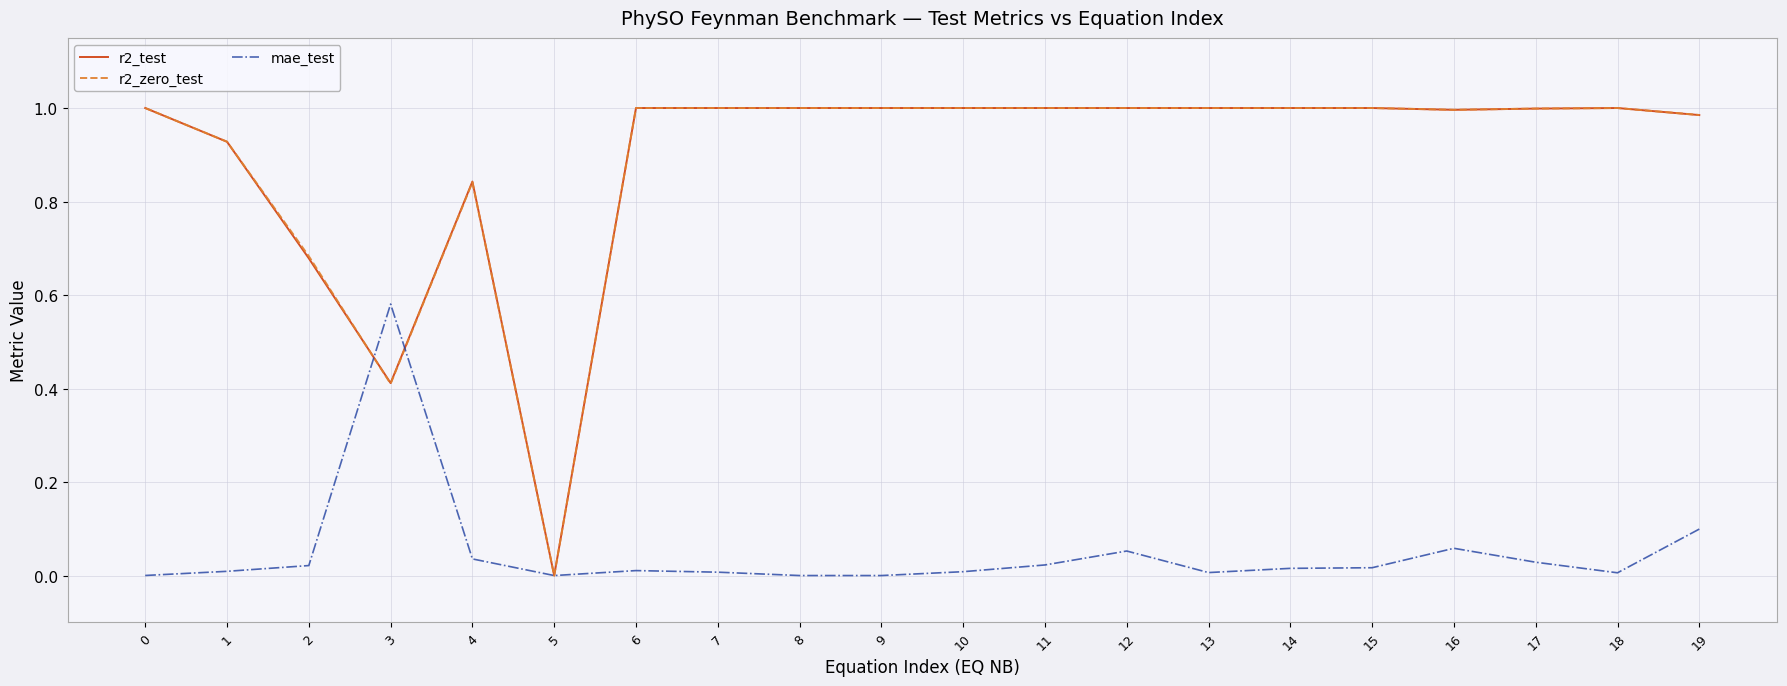

Is it true that r2_test equals 1.4 at 0?

False